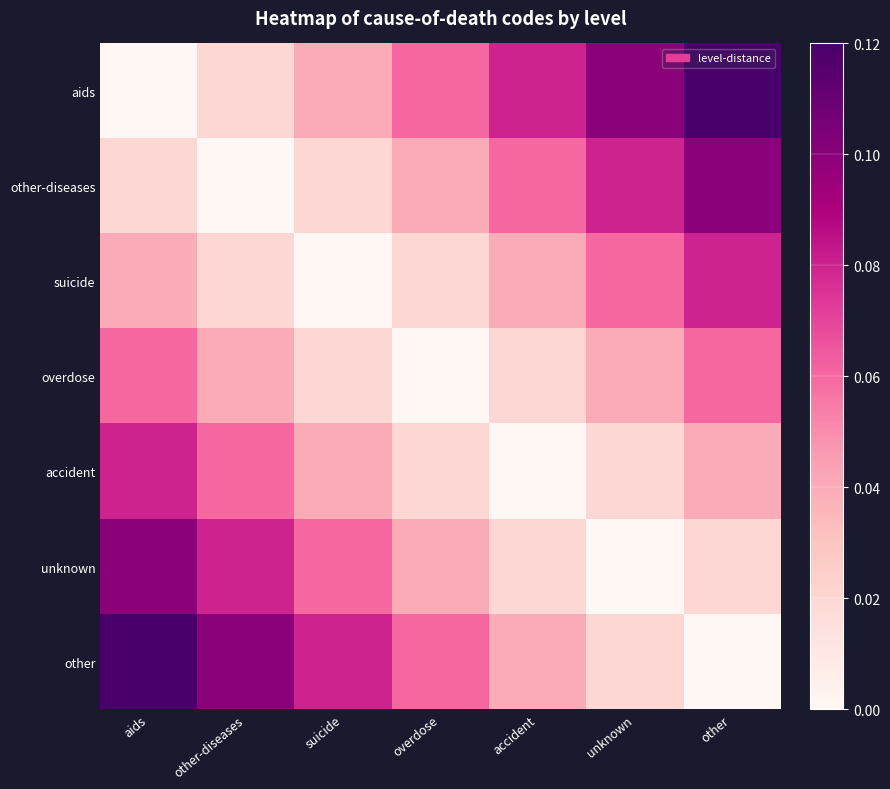

Which has a higher value, other or accident?

other